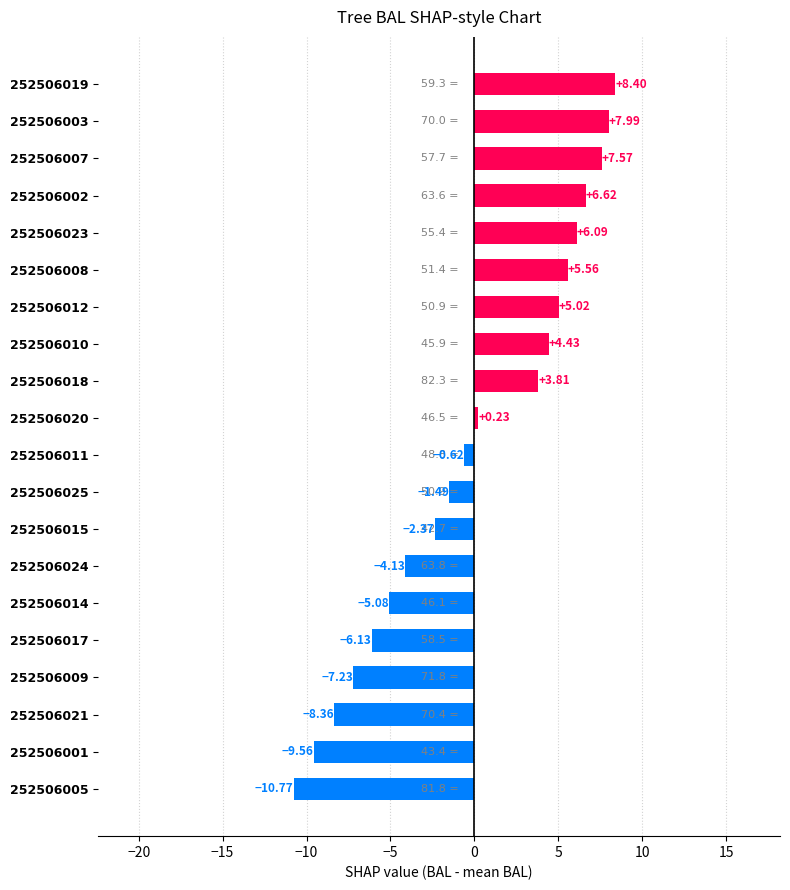

What is the difference between the second highest and minimum values?

18.8